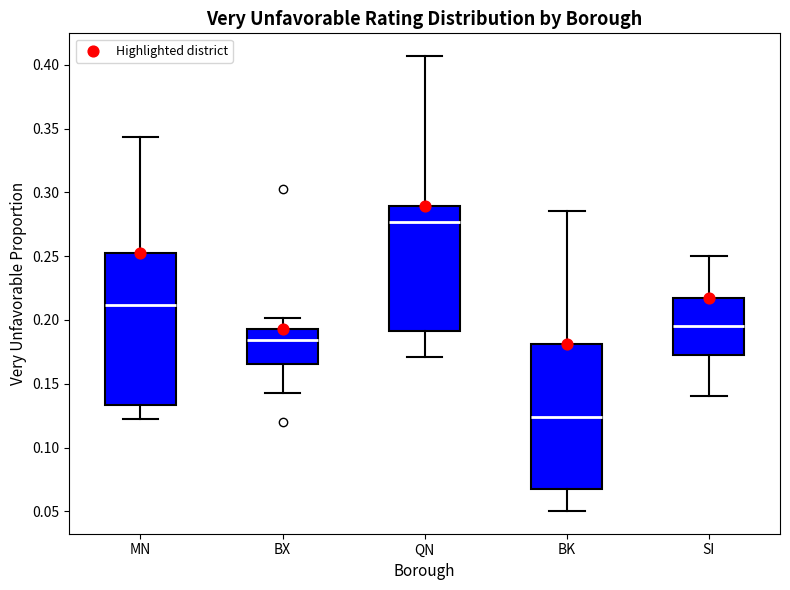

Reading left to right, transcribe this box plot: for each box, give where its median line is, the range the box spans, and where its two whiskers end, as read against the y-axis. The values are not printed on the chart, so give them approximately, as read against the axis.

MN: median 0.210, box 0.135 to 0.255, whiskers 0.125 to 0.345
BX: median 0.185, box 0.165 to 0.195, whiskers 0.145 to 0.200
QN: median 0.275, box 0.190 to 0.290, whiskers 0.170 to 0.405
BK: median 0.125, box 0.065 to 0.180, whiskers 0.050 to 0.285
SI: median 0.195, box 0.175 to 0.220, whiskers 0.140 to 0.250